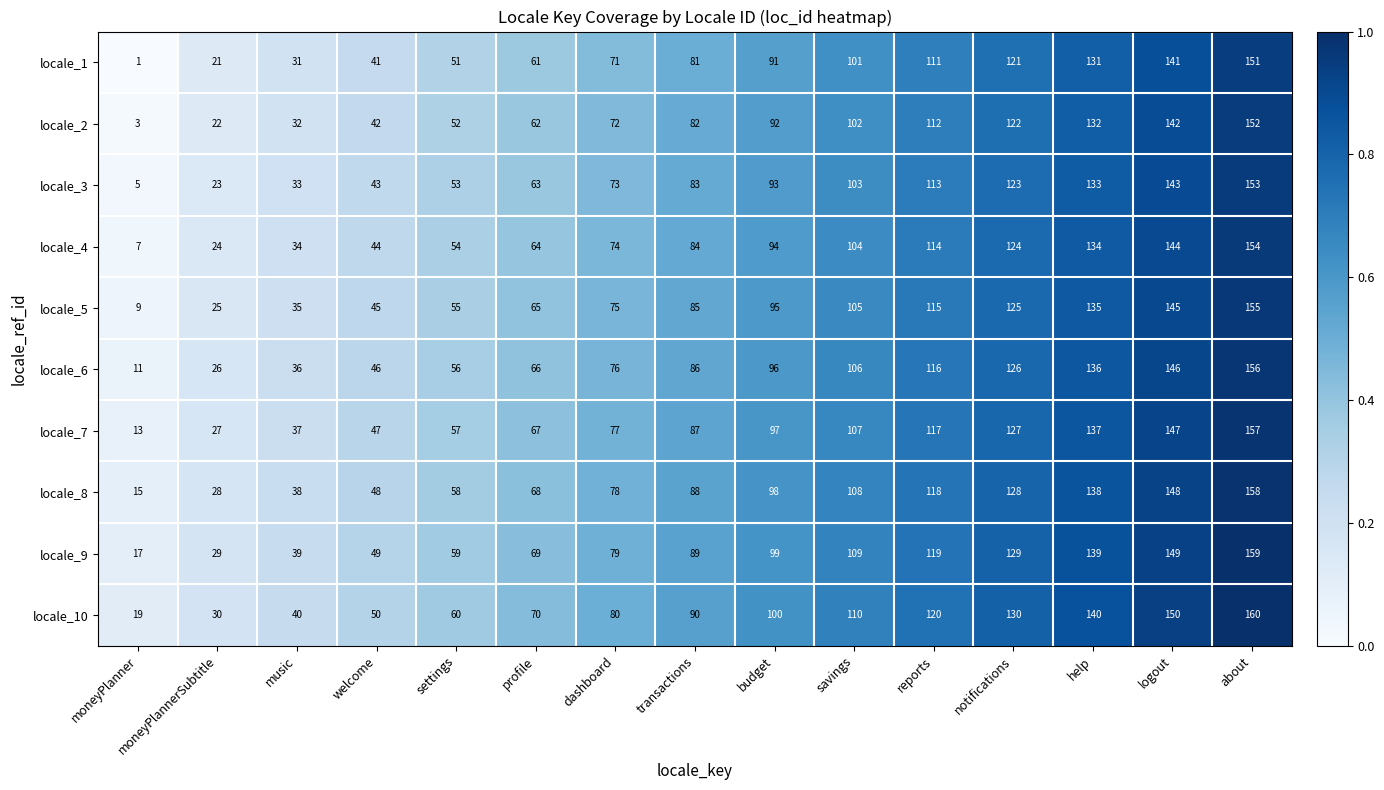

At which label does locale_8 reach its minimum?

moneyPlanner